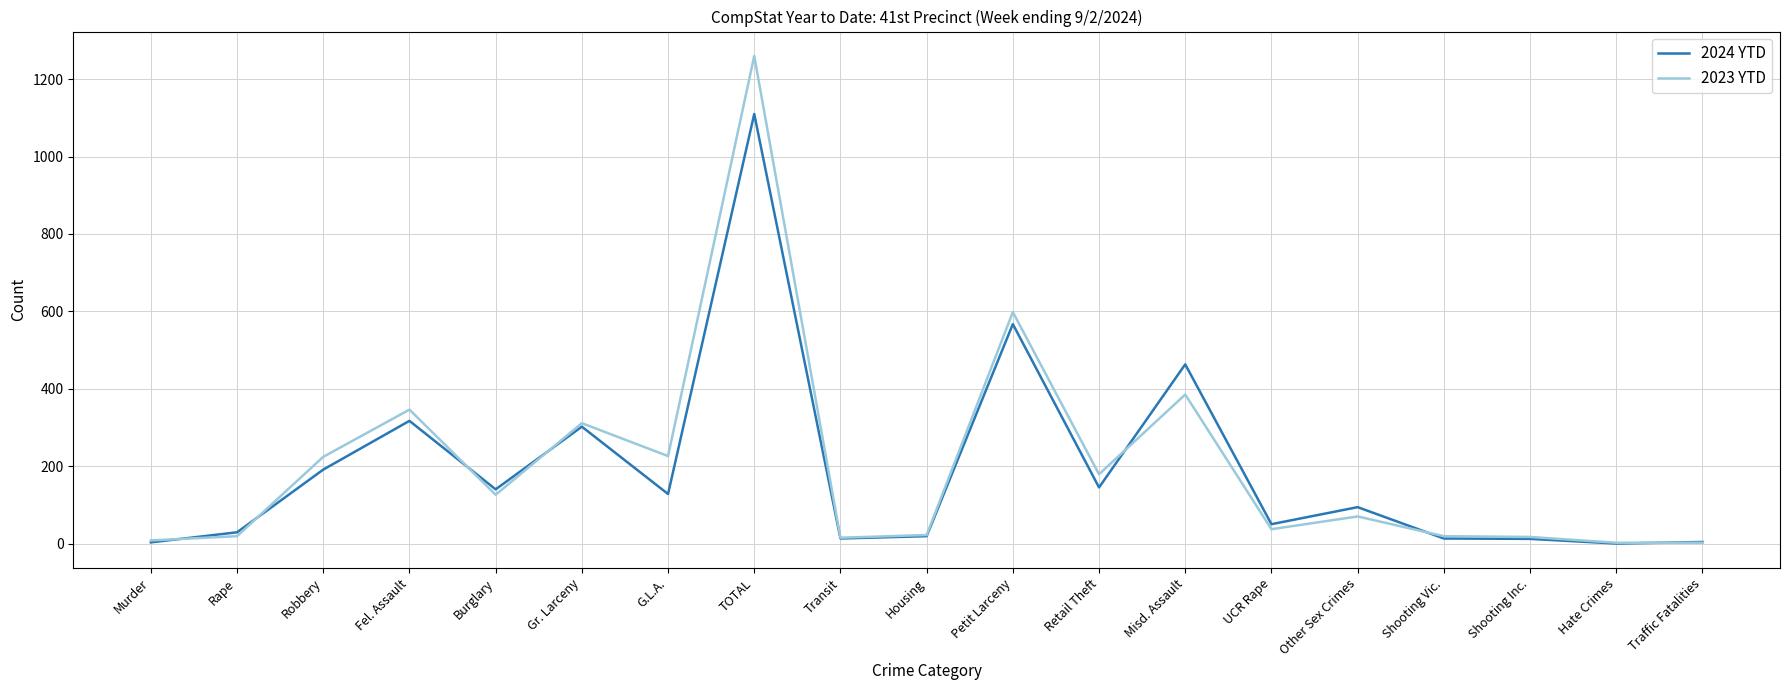

Is the value of 2024 YTD at Fel. Assault greater than the value of 2023 YTD at Housing?

Yes